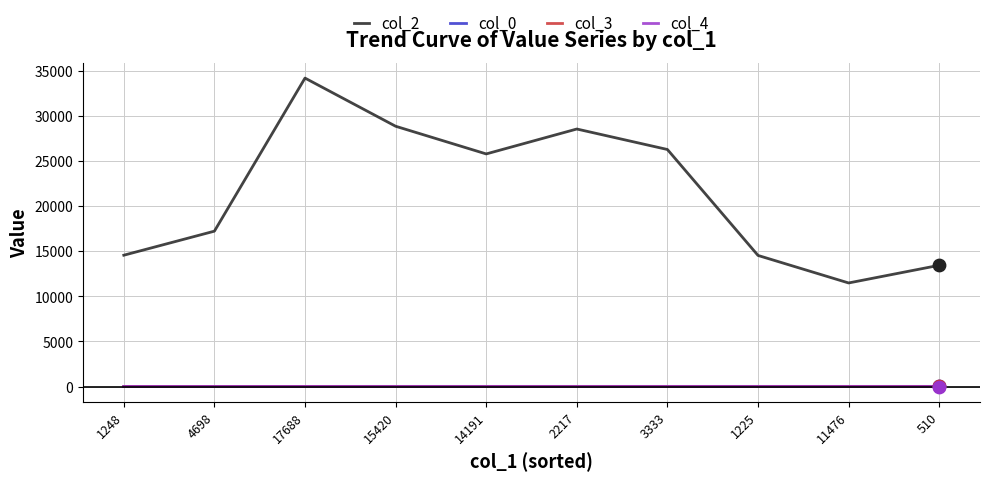

Which series has the widest spread of values?

col_2